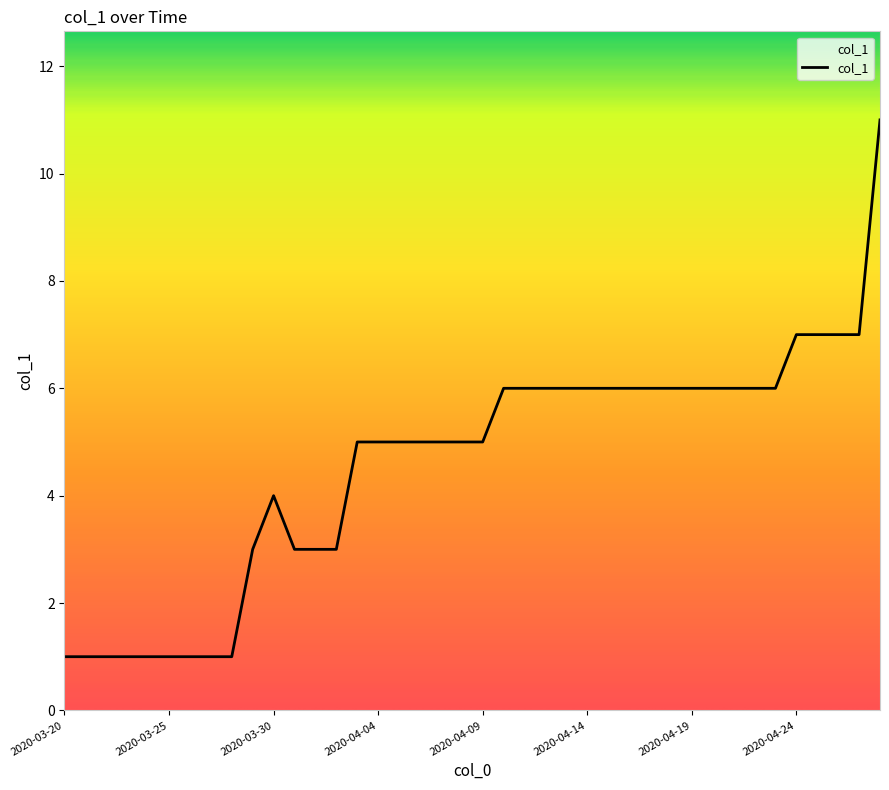

What is the smallest value displayed?

1